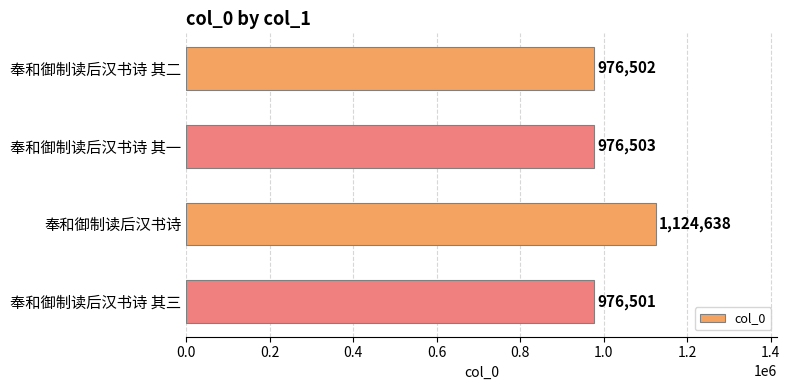

What is the sum of all values?

4054144